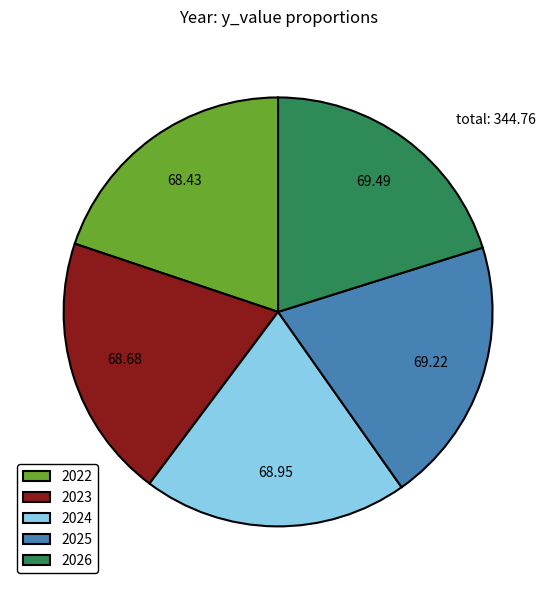

Is it true that 2023 is 8% of the pie?

False